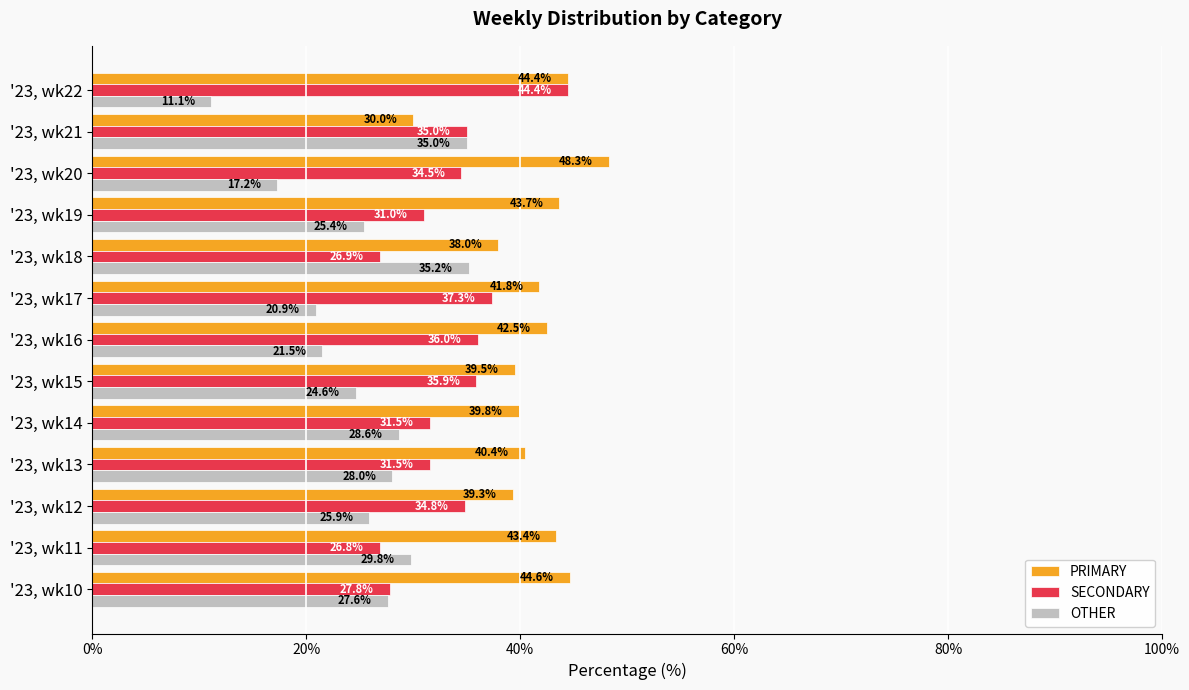

What is the difference between the highest and lowest values at '23, wk19?

18.3